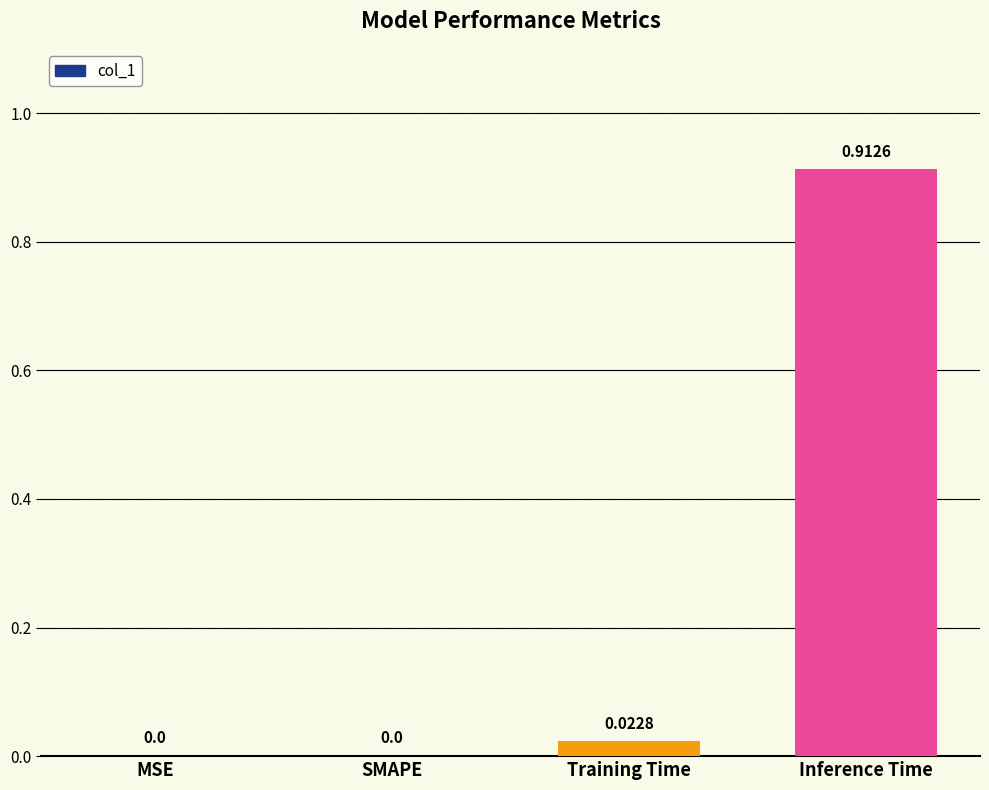

Which label corresponds to the largest value in the chart?

Inference Time